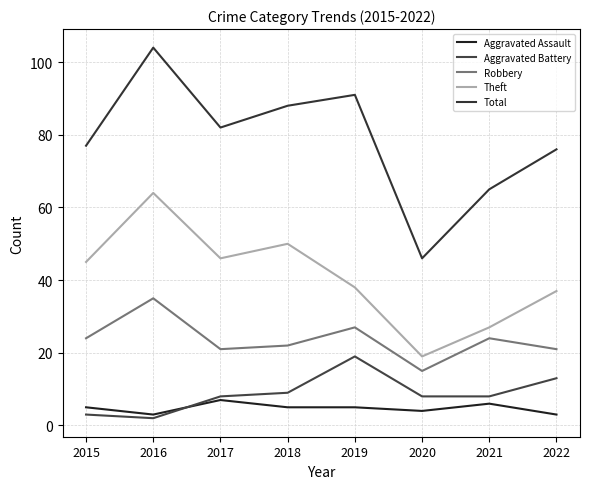

How many values in the Robbery series are below 24?

4